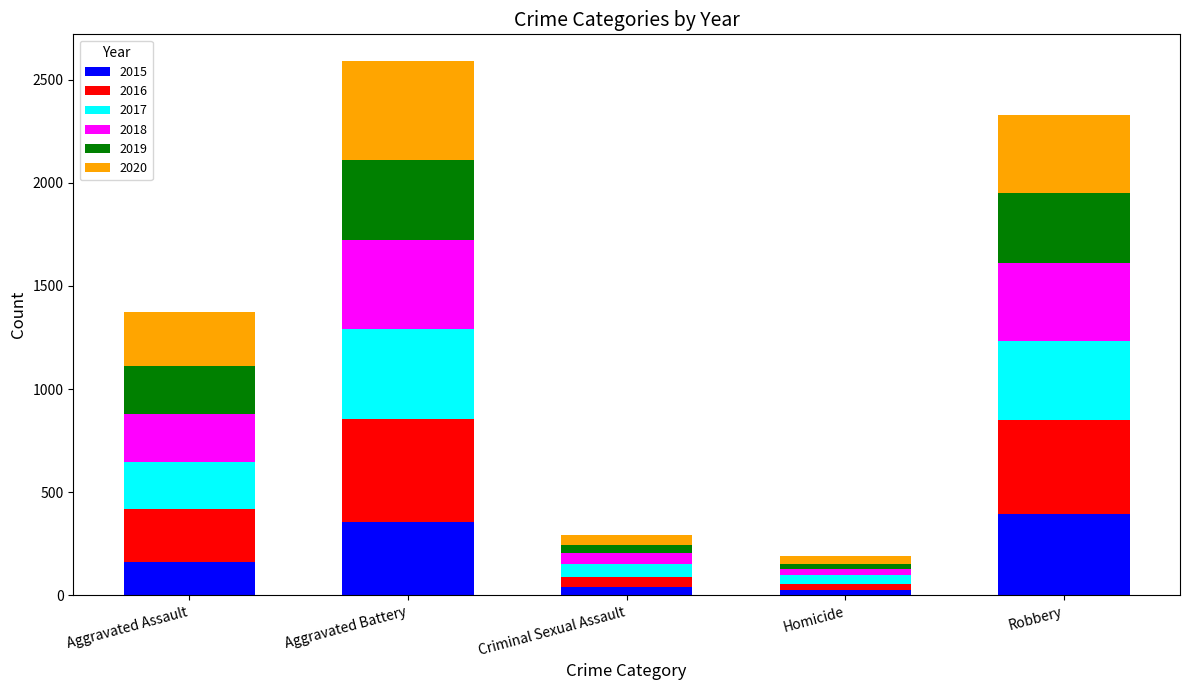

The value of 2015 at Aggravated Assault is 163. True or false?

True